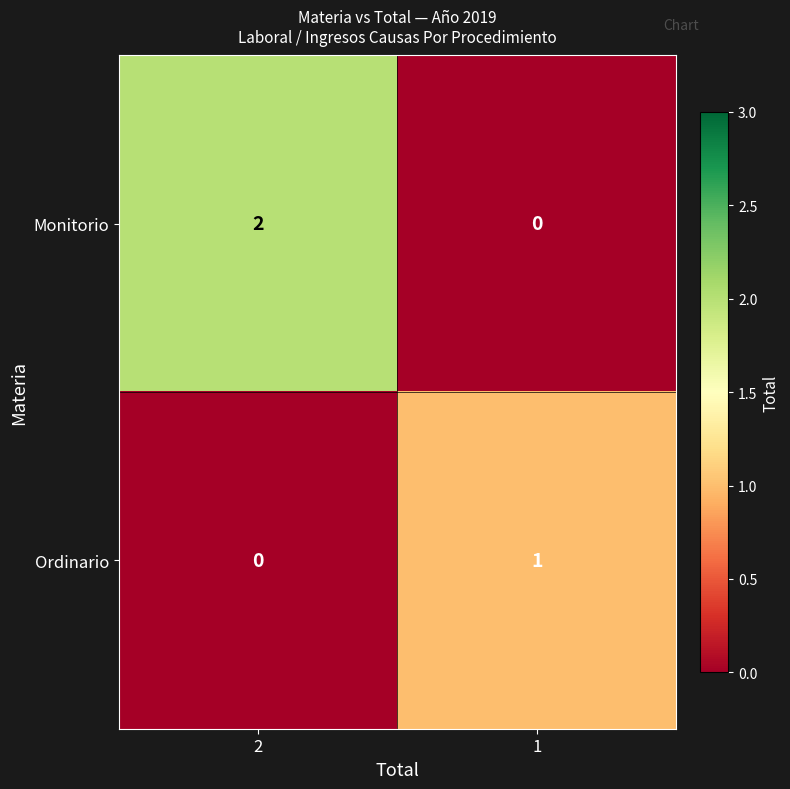

Between 2 and 1, which series saw the biggest shift?

Monitorio